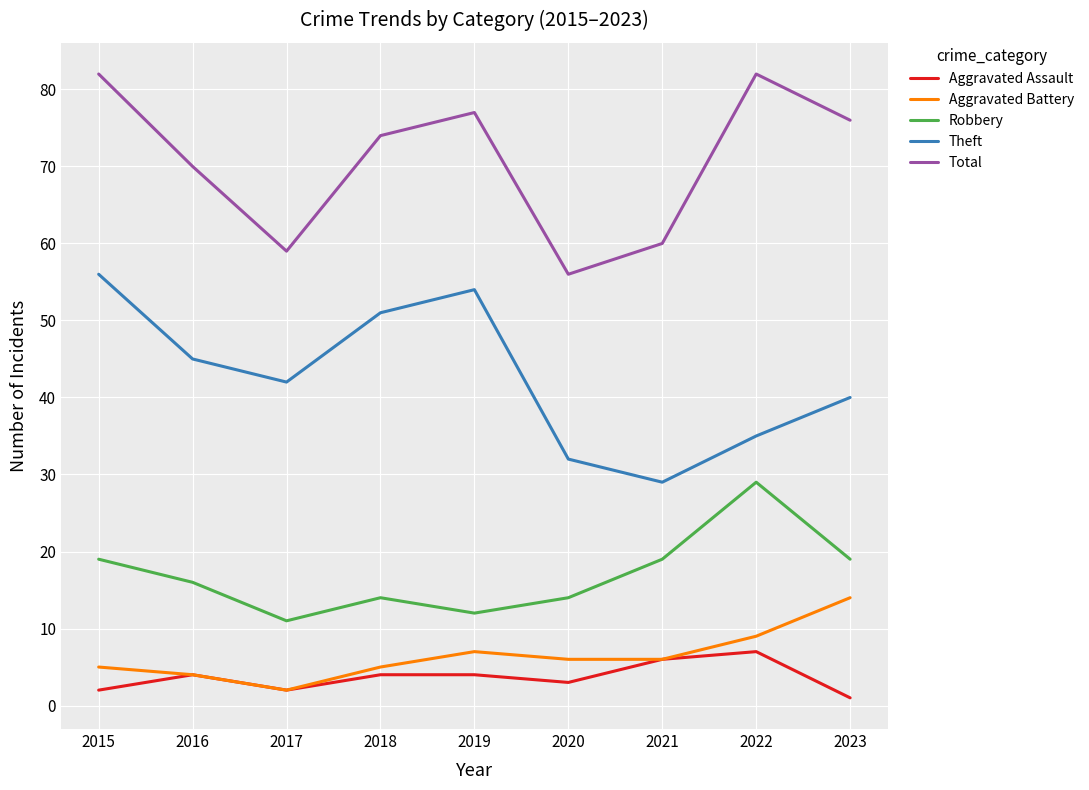

What is the spread (max minus min) of values at 2017?

57